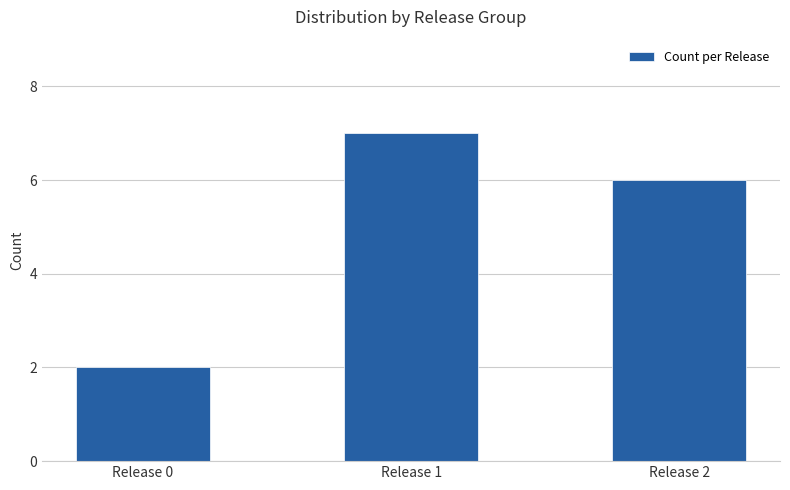

What is the smallest value displayed?

2